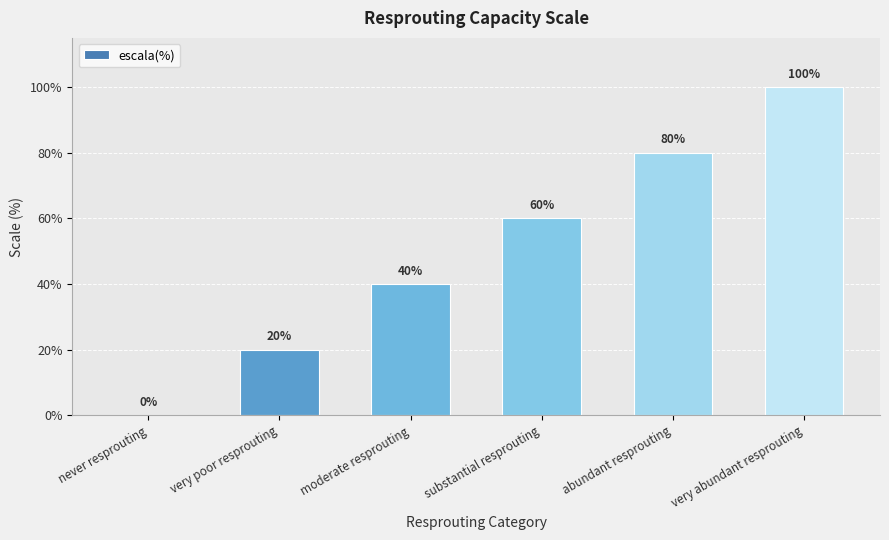

At which label is the value closest to 50?

moderate resprouting